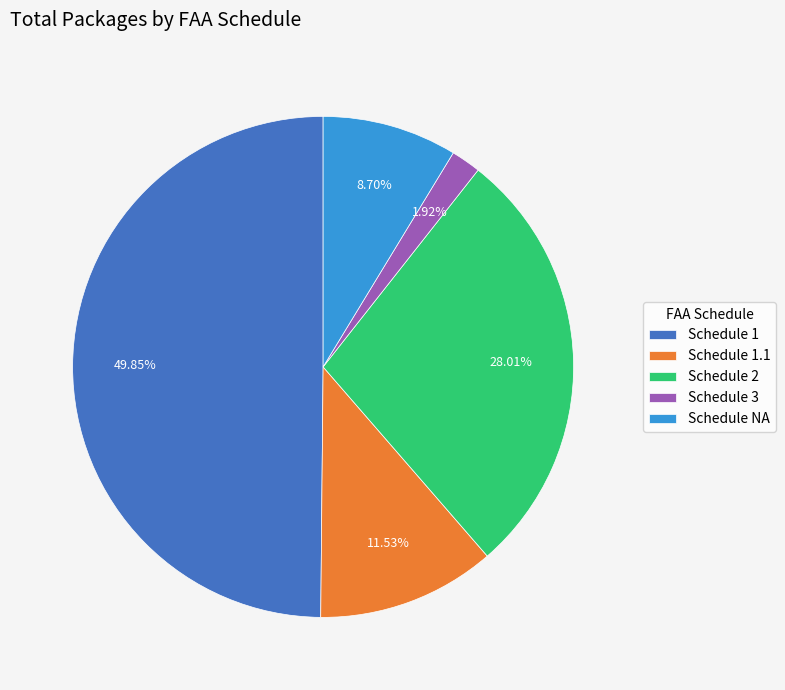

What is the smallest slice in the pie chart?

Schedule 3